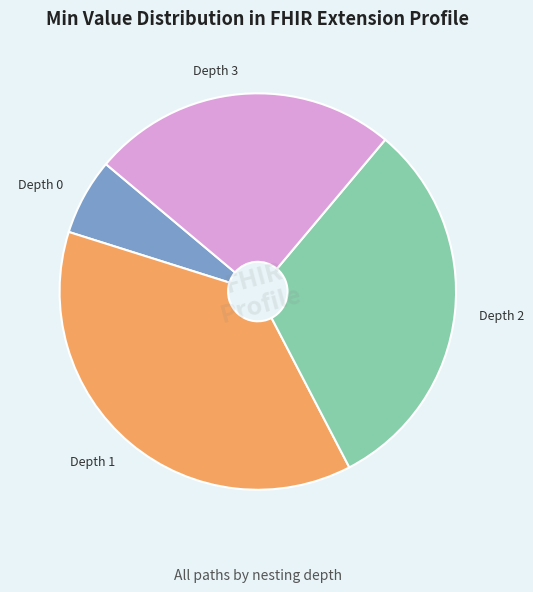

Does any single category account for the majority?

No